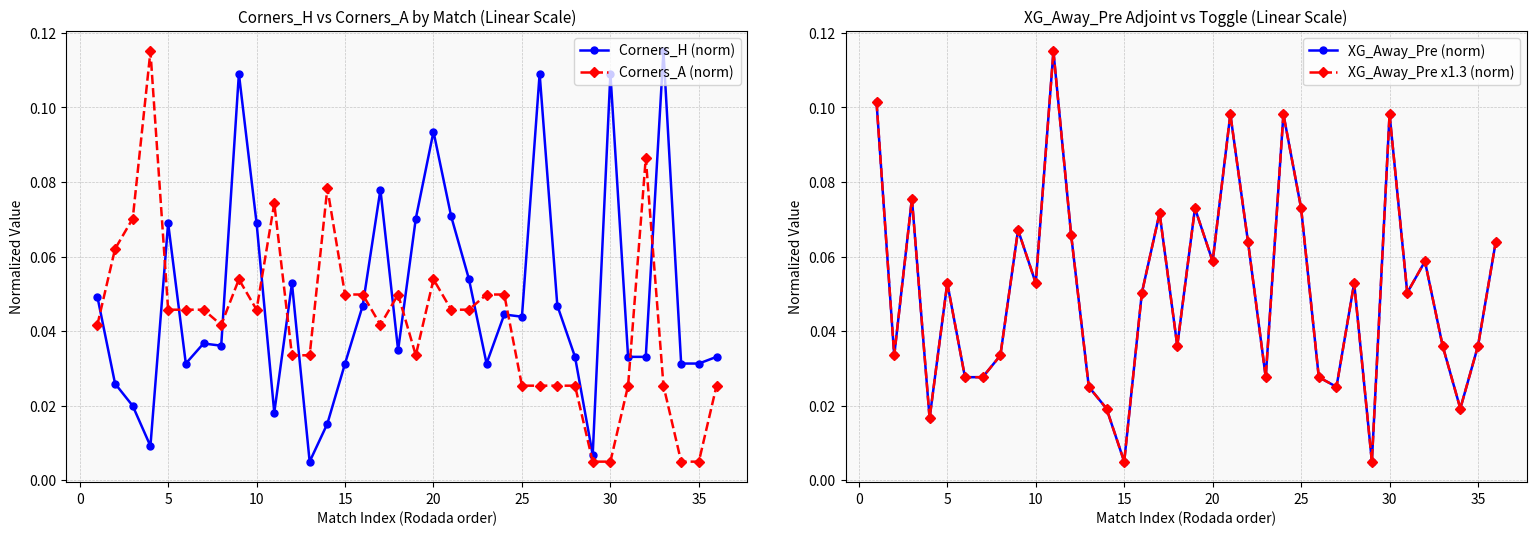

At which category does Corners_H (norm) reach its first local peak?

5